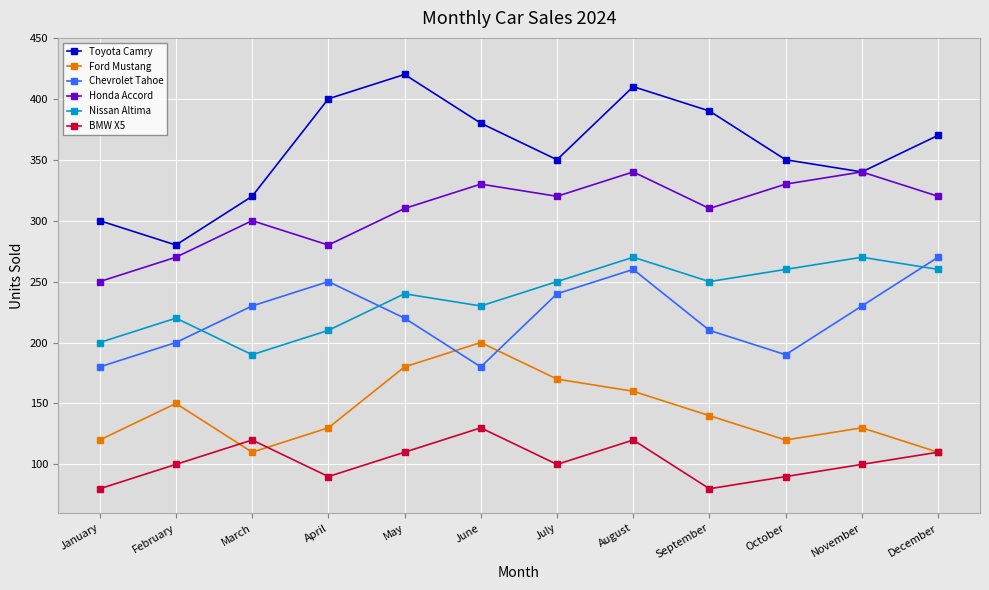

How many categories are shown in the chart?

12